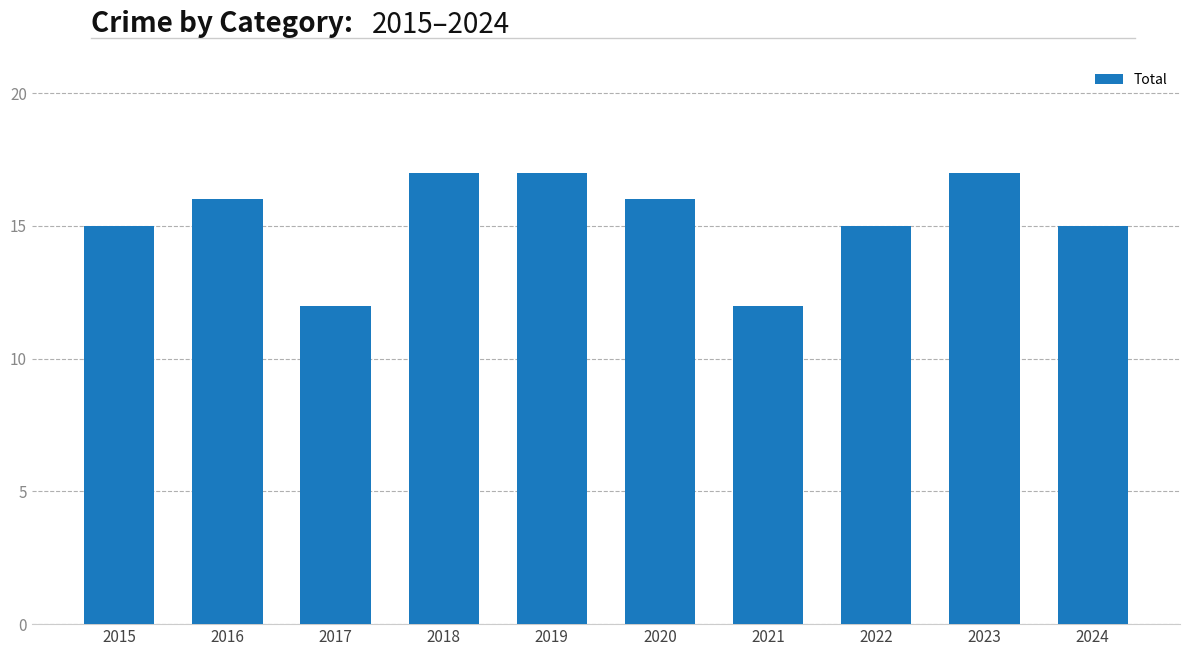

What is the value of the 5th bar from the left?

17